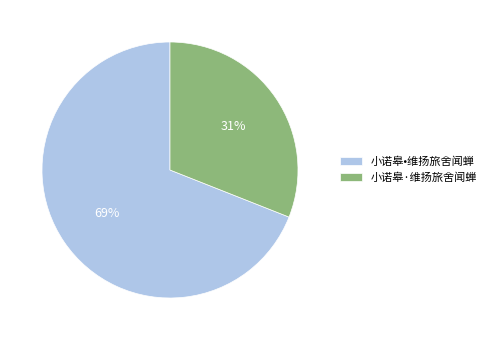

The 小诺皋•维扬旅舍闻蝉 slice represents 81% of the pie. True or false?

False